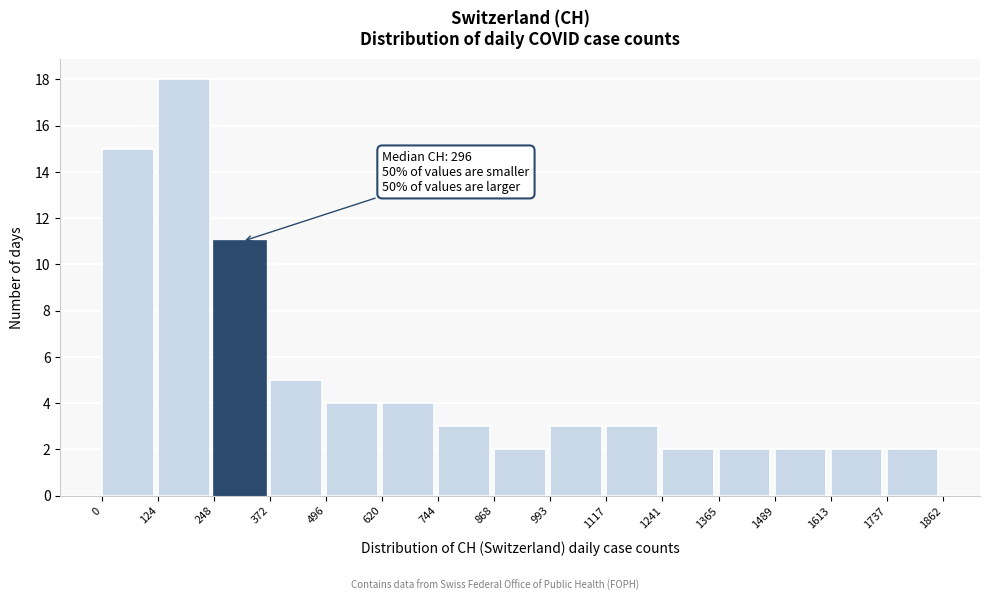

Which range on the x-axis has the tallest bar?

124 to 248